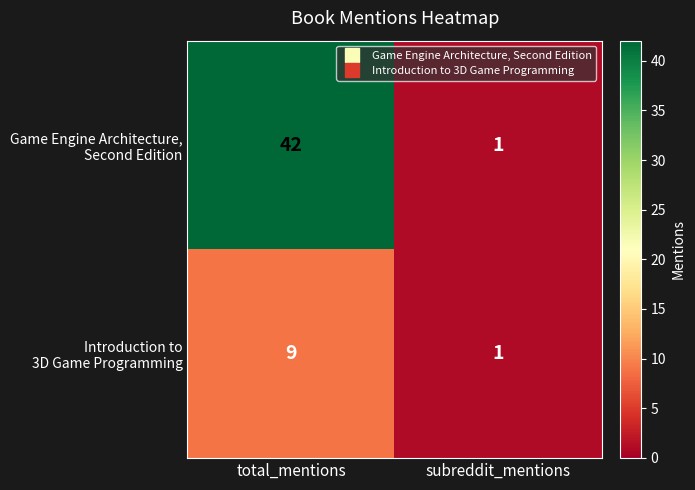

What is the total value across all series at total_mentions?

51